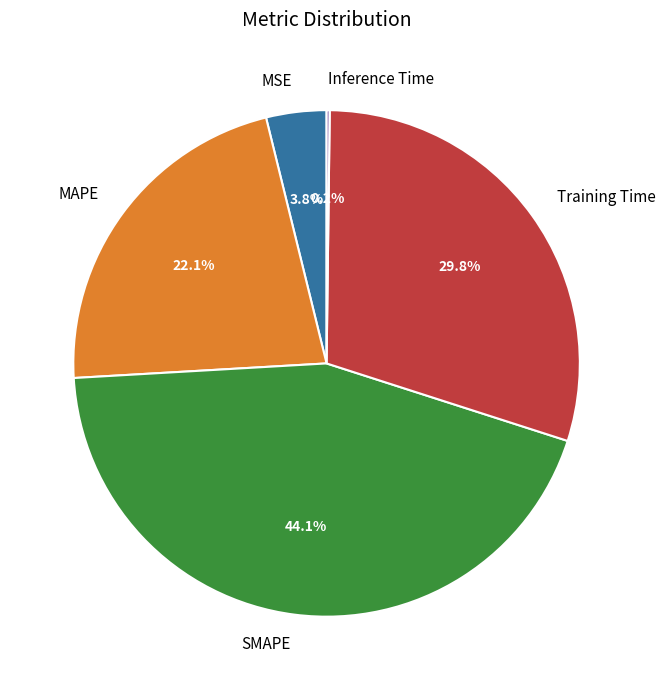

Between Training Time and SMAPE, which is larger?

SMAPE